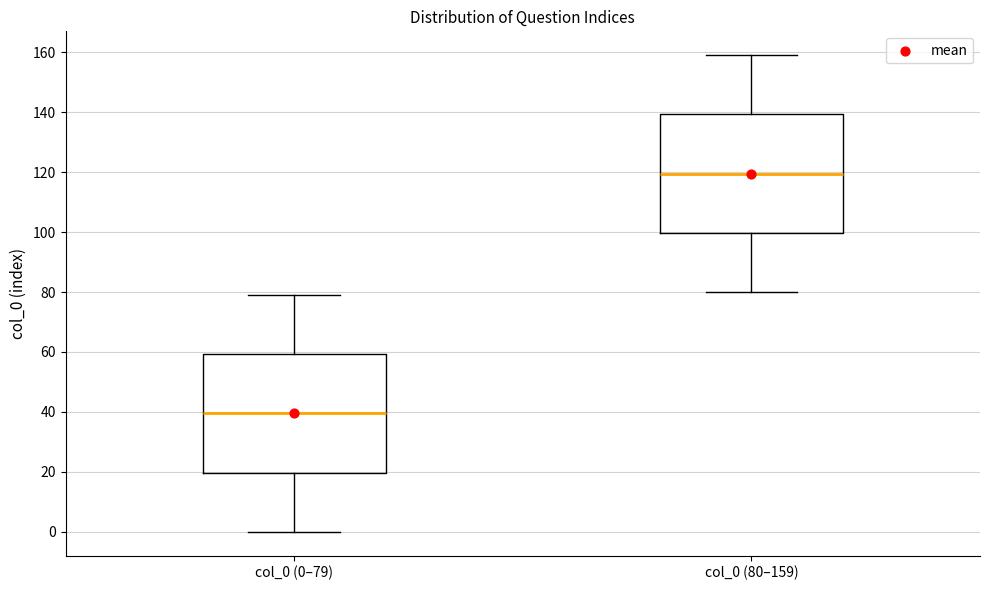

Where does the median line of the box for col_0 (0–79) sit on the y-axis? The values are not printed on the chart, so give them approximately, as read against the axis.

40